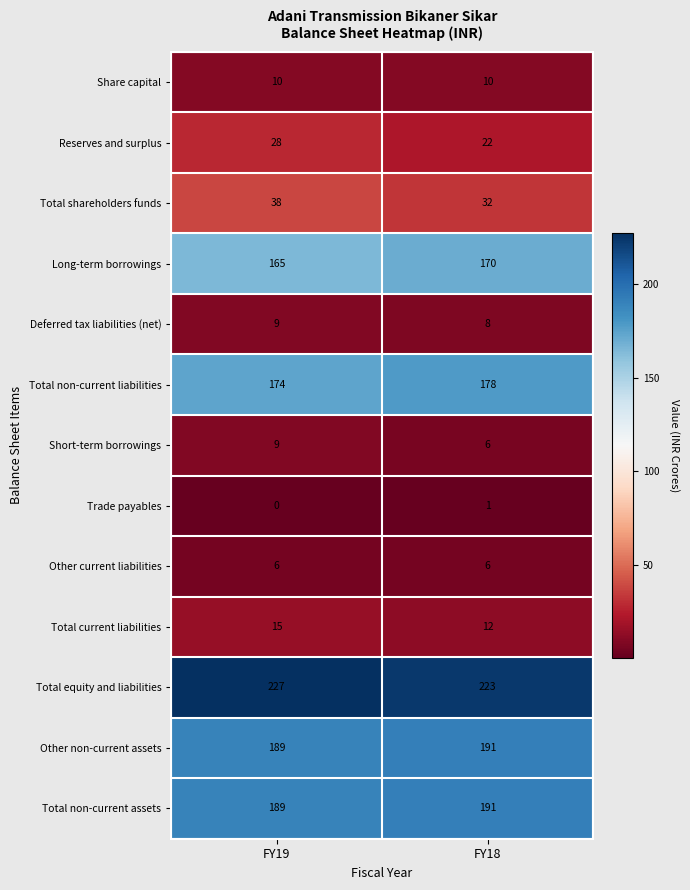

What is the sum of all Total non-current assets values?

380